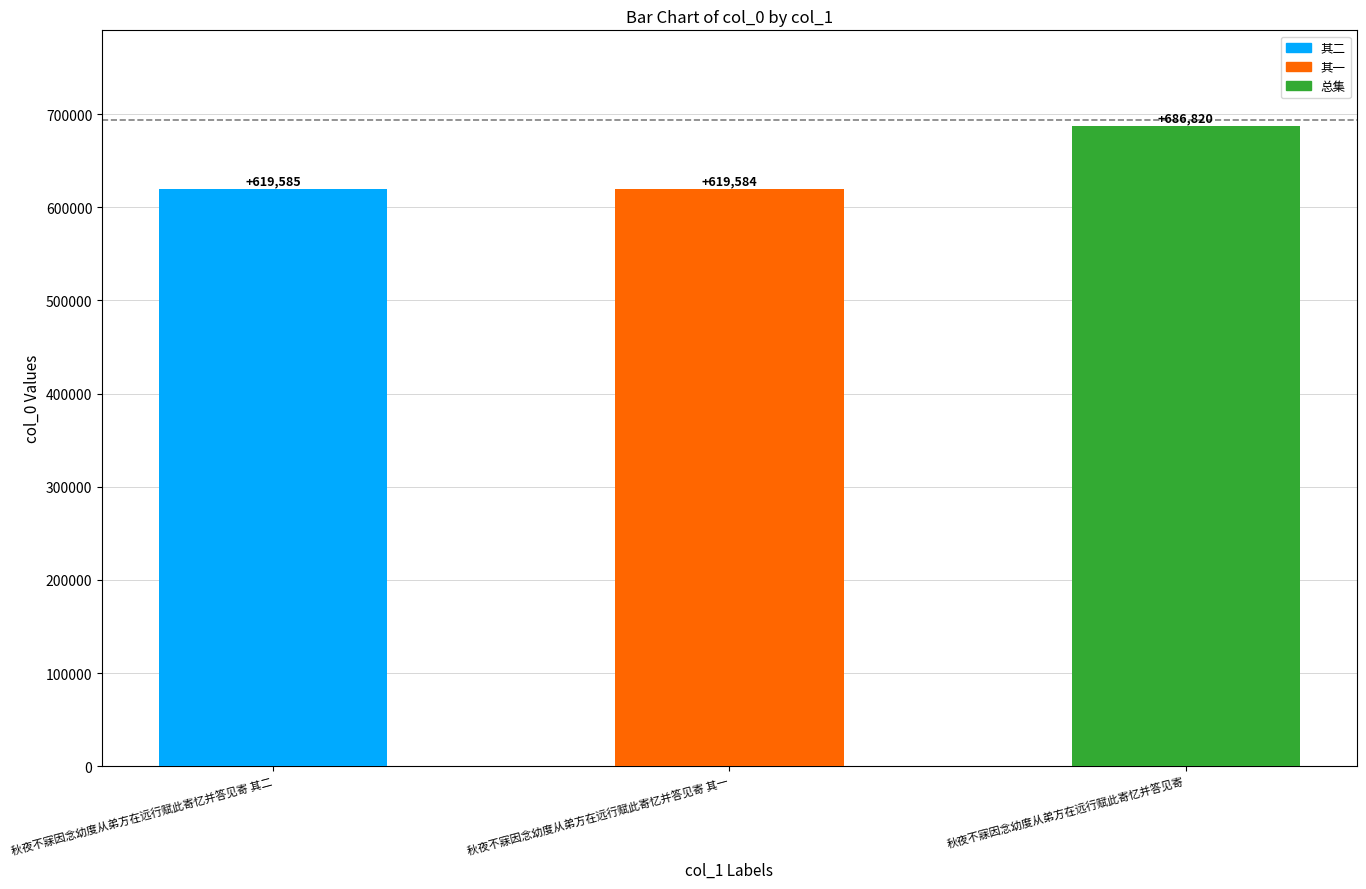

What is the greatest value displayed?

686820